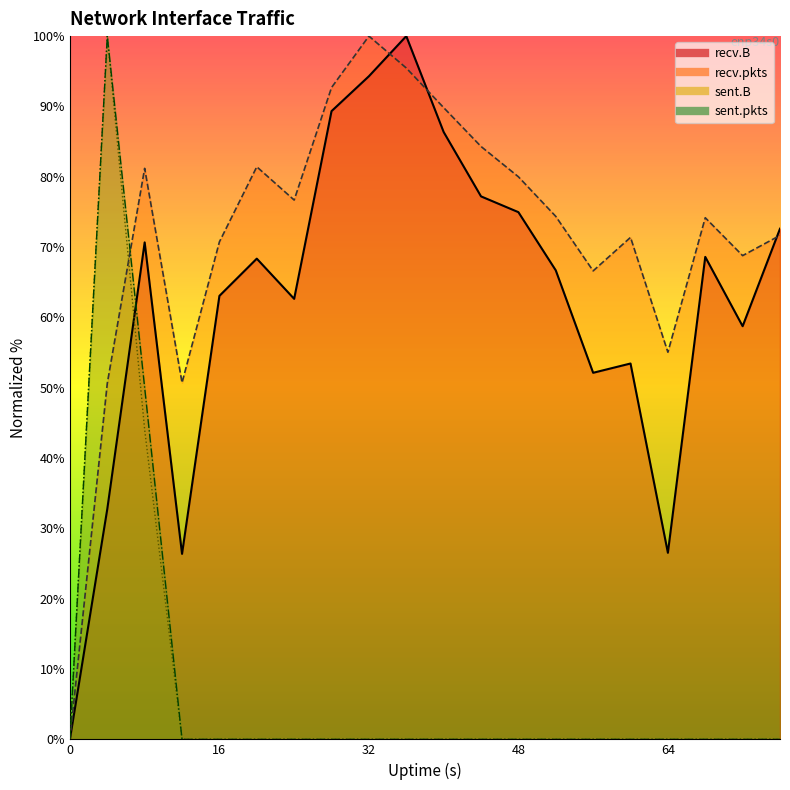

Between 48 and 20, which is larger?

48